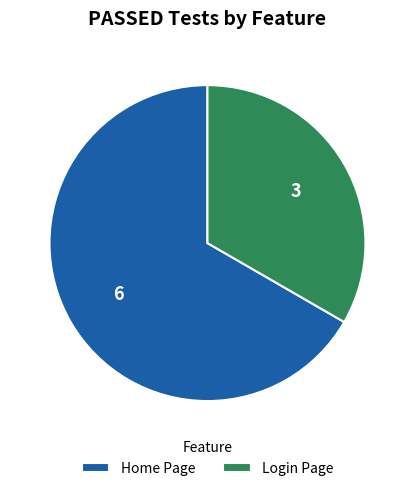

Between Login Page and Home Page, which is larger?

Home Page